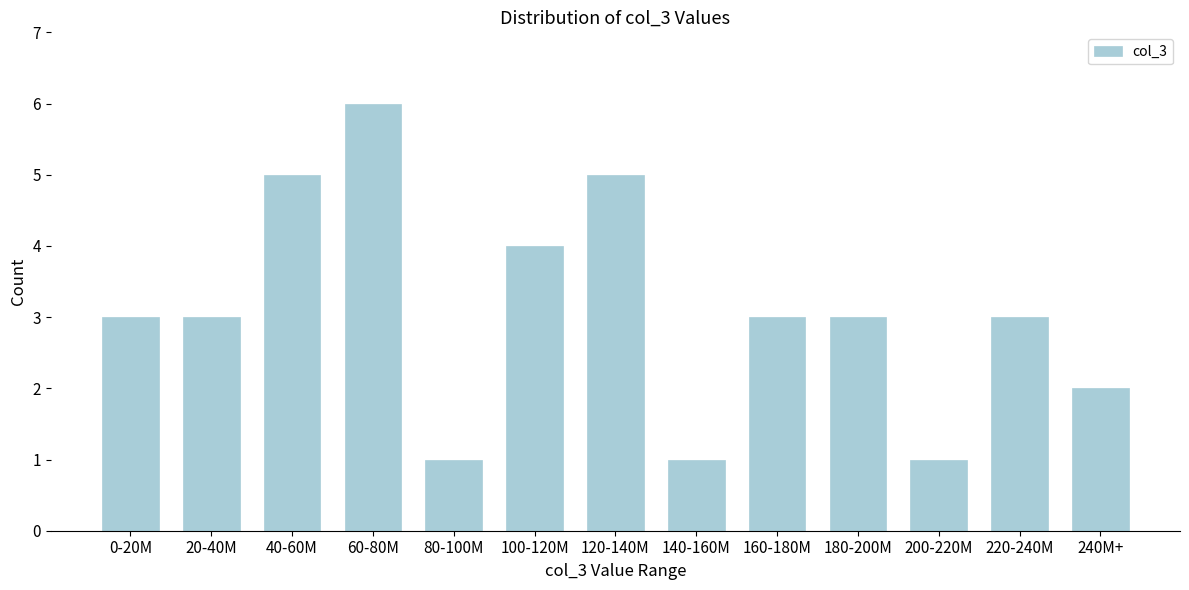

Reading left to right, transcribe all the data shown in this chart.

0-20M=3	20-40M=3	40-60M=5	60-80M=6	80-100M=1	100-120M=4	120-140M=5	140-160M=1	160-180M=3	180-200M=3	200-220M=1	220-240M=3	240M+=2